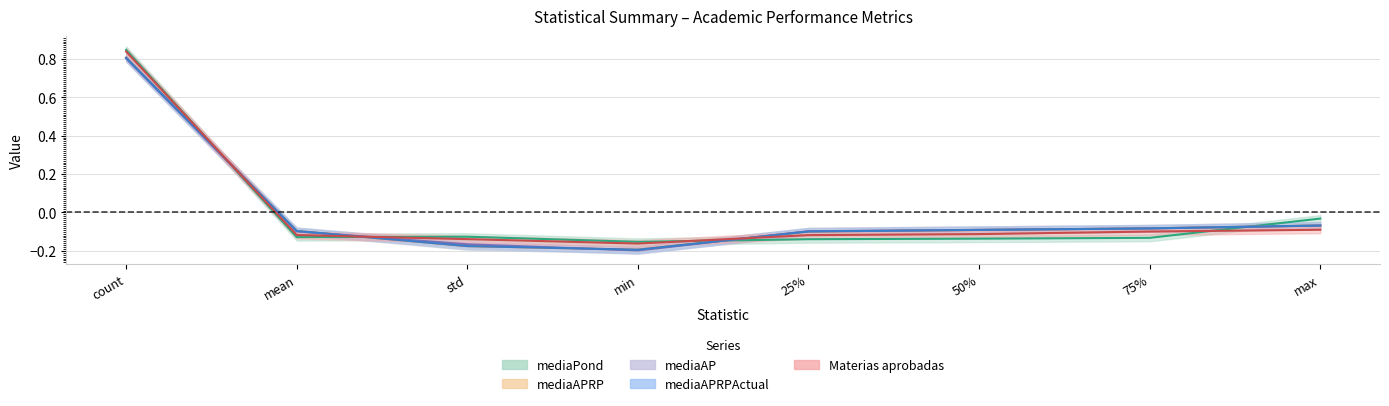

Between 25% and mean, which is larger?

mean